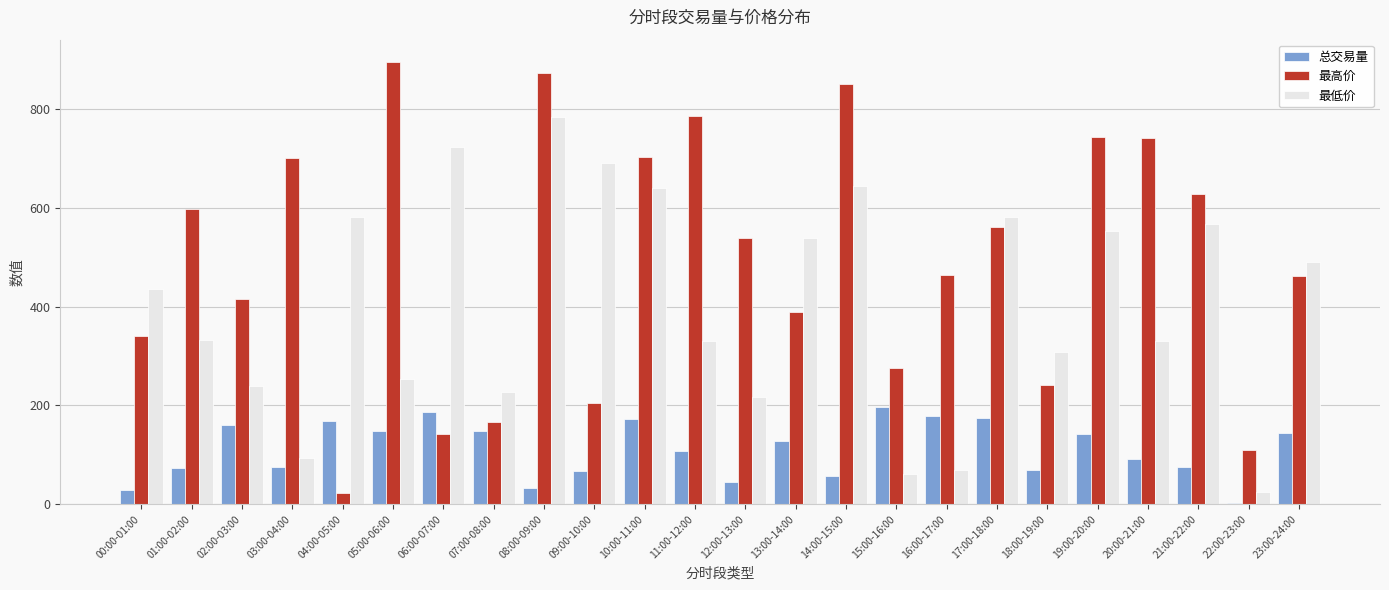

Which series has the largest range (max minus min)?

最高价